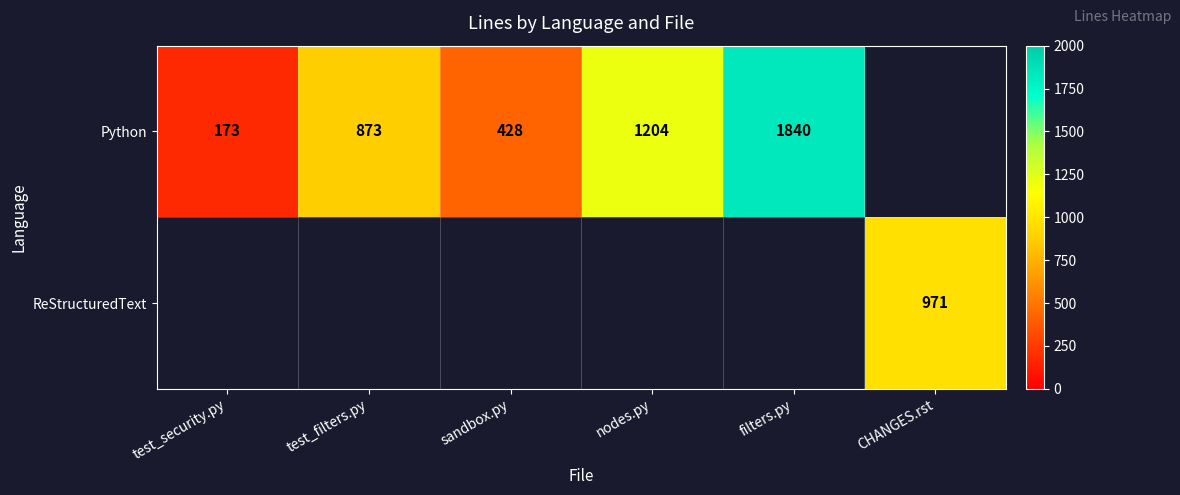

Is it true that Python equals 1912 at nodes.py?

False